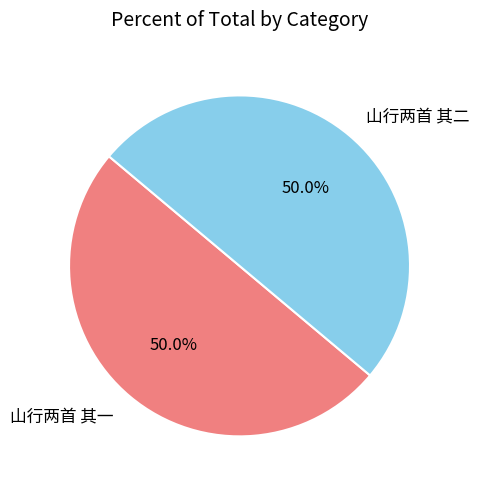

Approximately how many times larger is the value at 山行两首 其一 compared to 山行两首 其二?

1.0